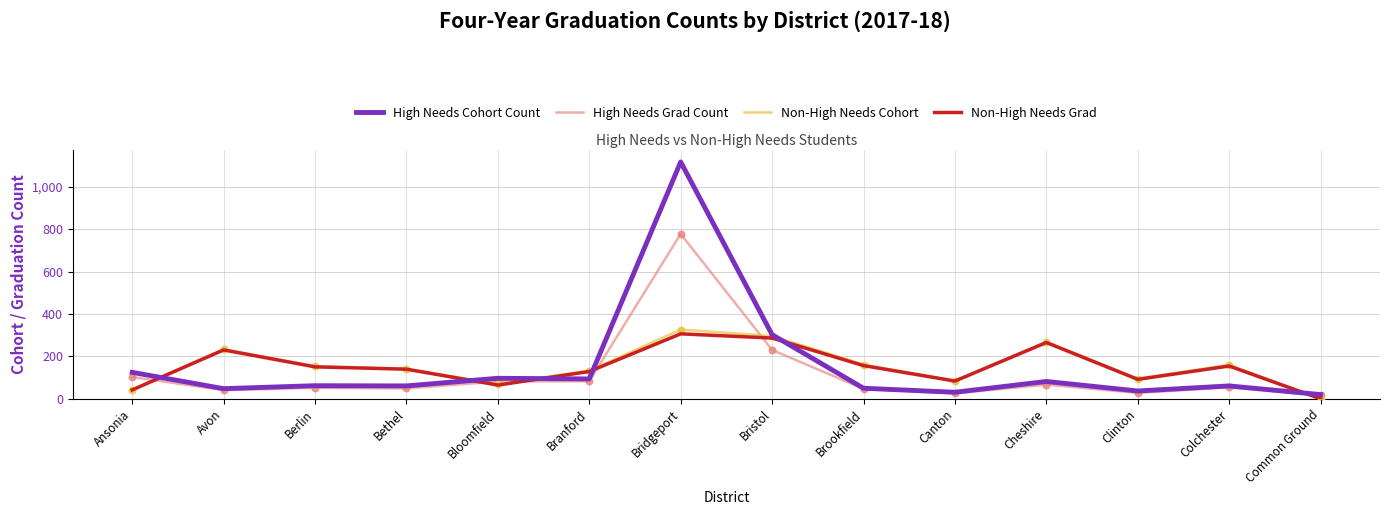

What is the spread (max minus min) of values at Clinton?

67